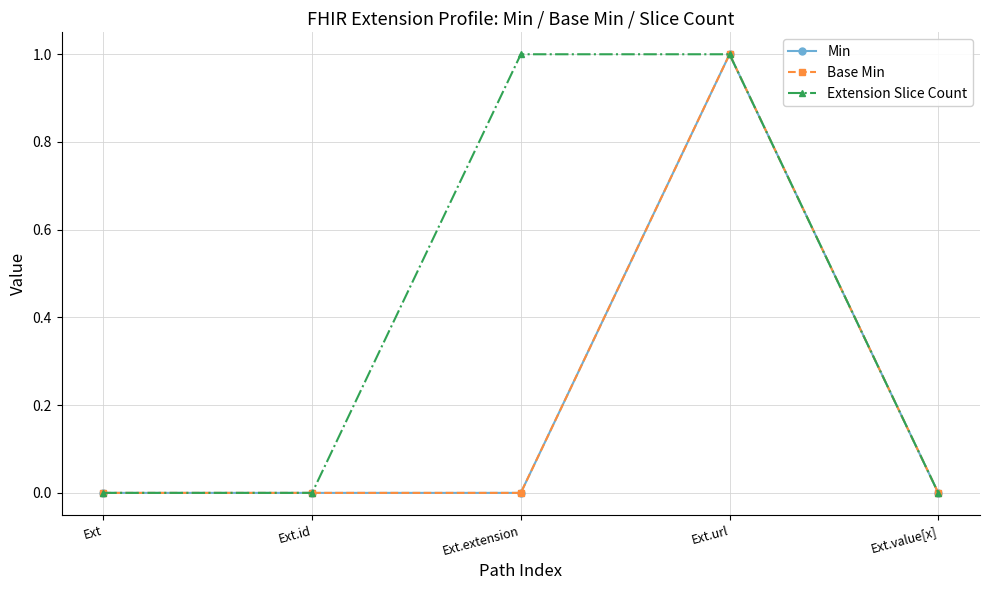

Is this an area chart (filled region under the line)?

No